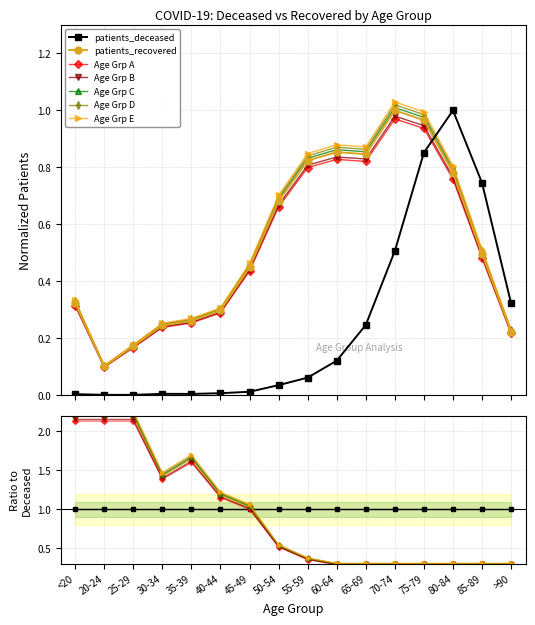

Between 65-69 and 30-34, which is larger?

65-69